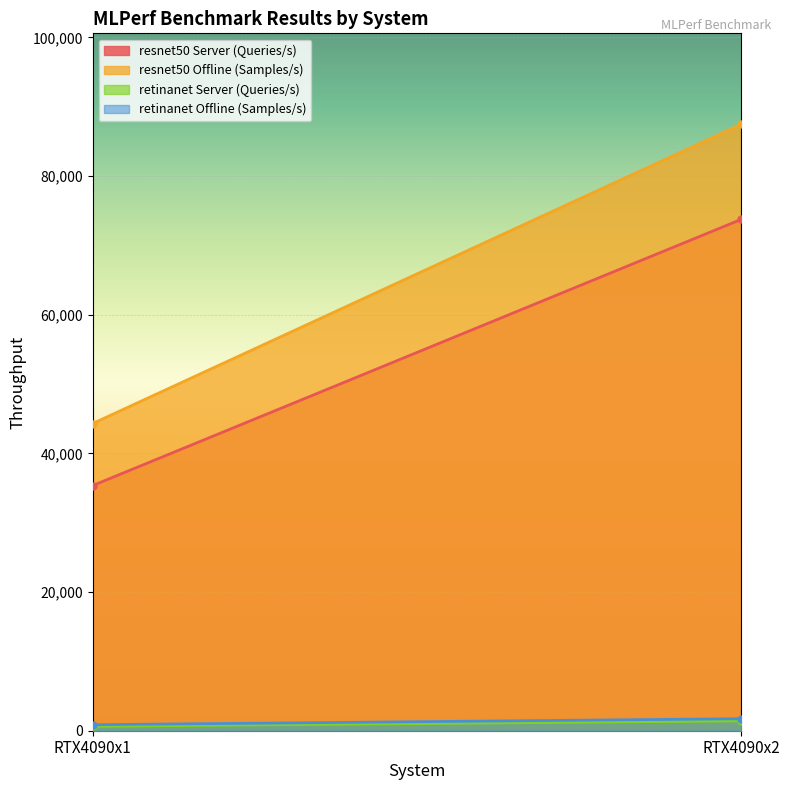

Reading left to right, list all the values displayed in this chart.

resnet50 Server (Queries/s): RTX4090x1=35357.7	RTX4090x2=73743.9
resnet50 Offline (Samples/s): RTX4090x1=44306.9	RTX4090x2=87459.3
retinanet Server (Queries/s): RTX4090x1=637.2	RTX4090x2=1415.0
retinanet Offline (Samples/s): RTX4090x1=867.9	RTX4090x2=1729.5